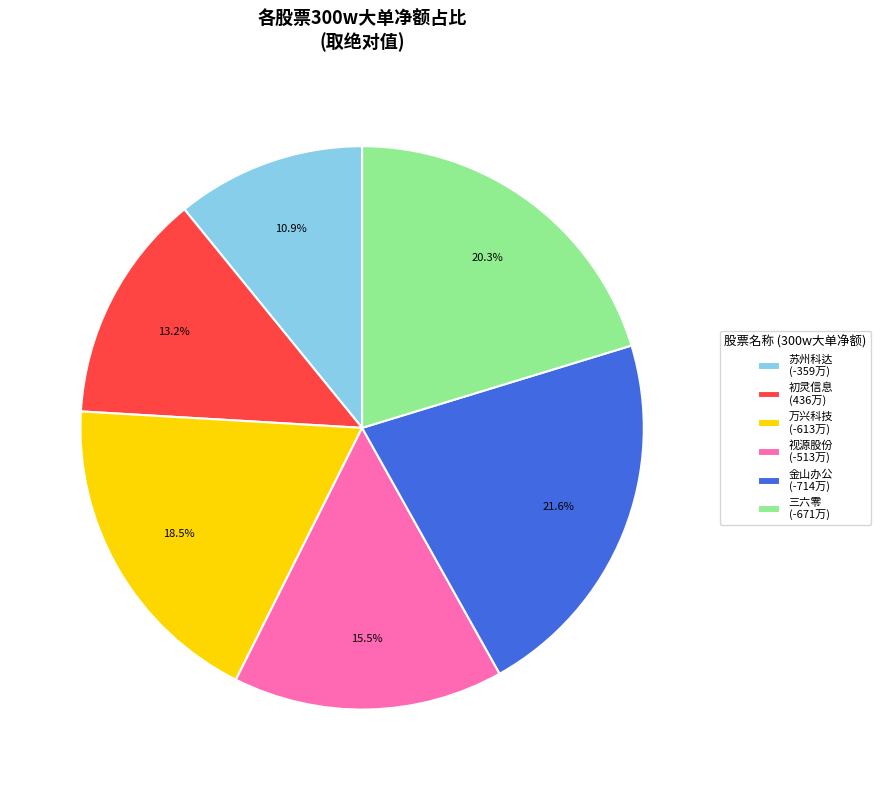

What is the ratio of the value at 金山办公 (-714万) to the value at 三六零 (-671万)?

1.1